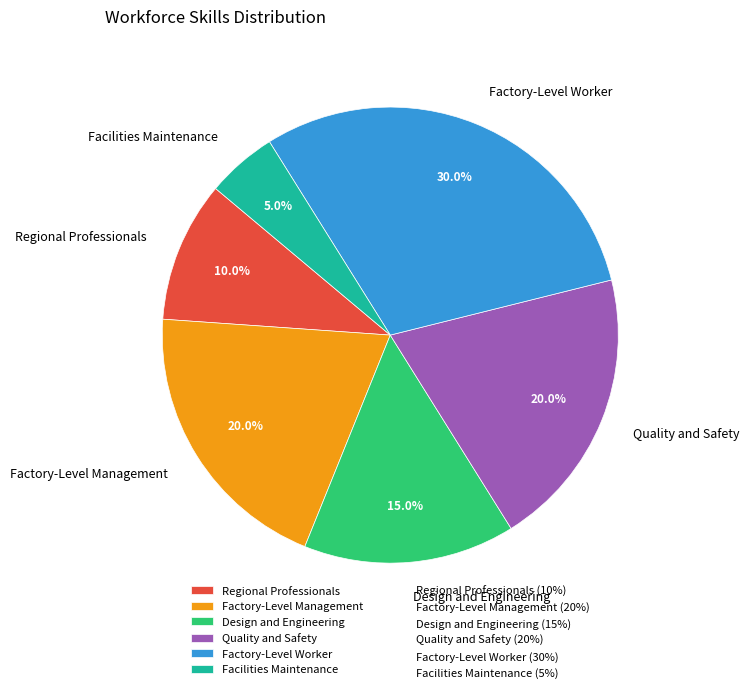

How many segments does this pie chart have?

6